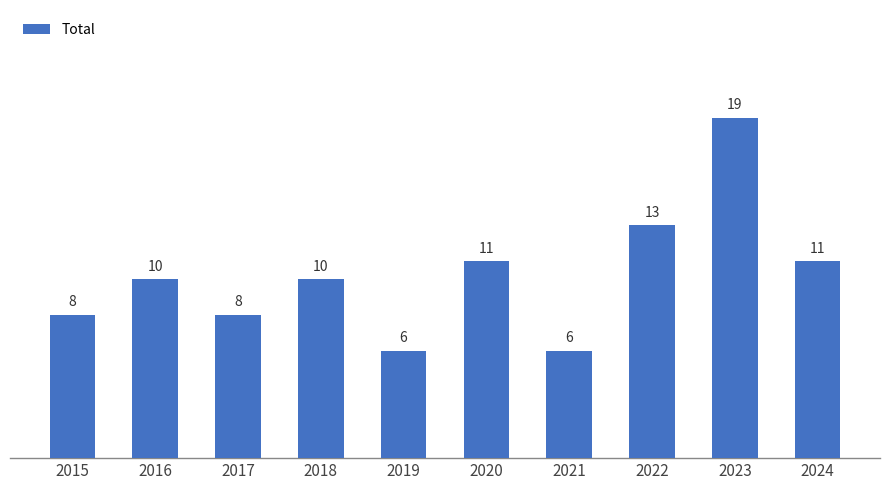

What is the average value?

10